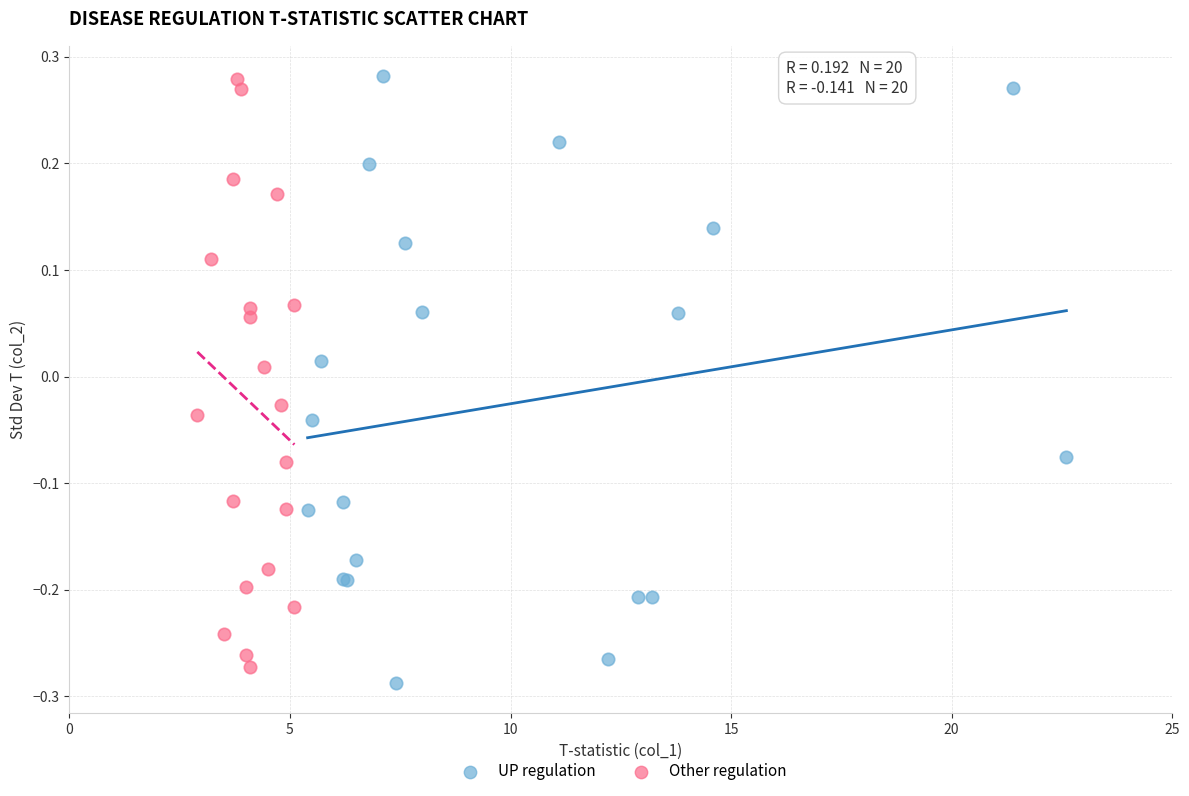

What are all the series names shown in the legend?

UP regulation, Other regulation